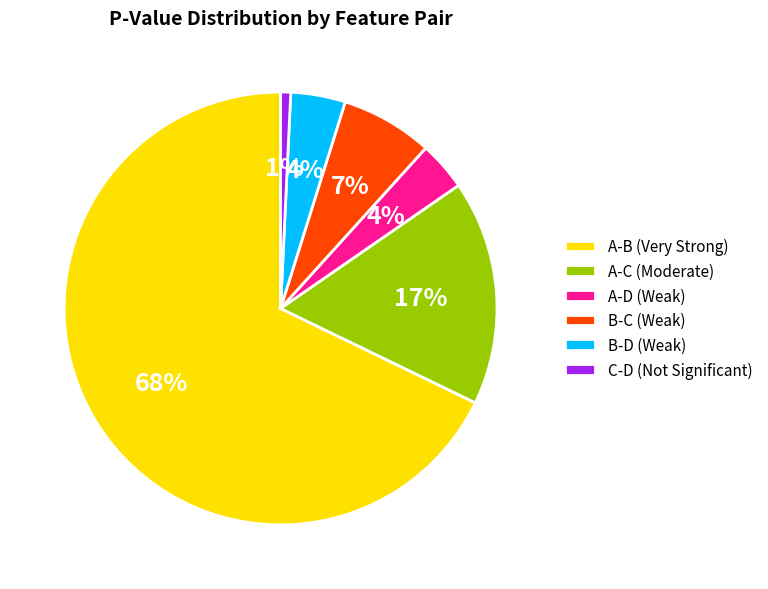

To the nearest percent, what percentage of the pie is C-D?

1%